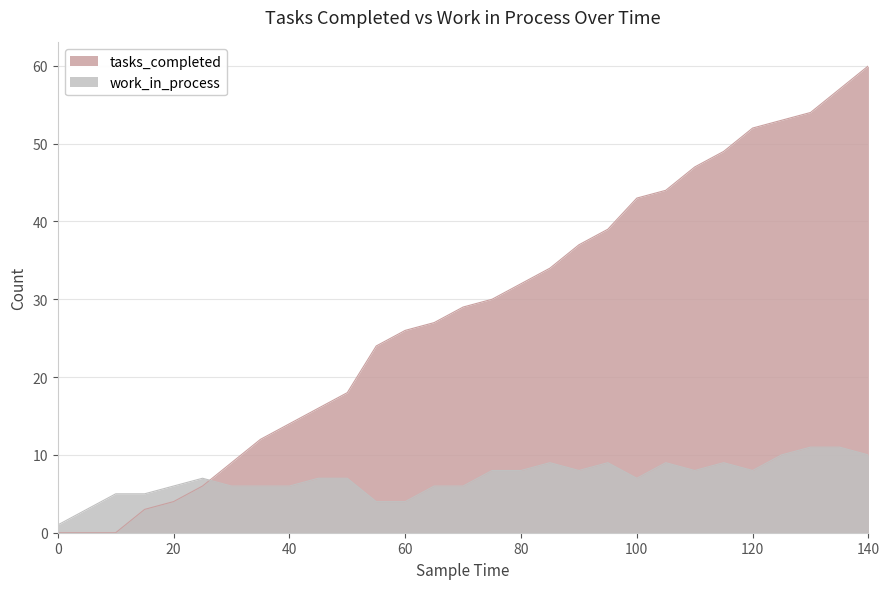

What is the value of the work_in_process point at the 20th from the left?

9